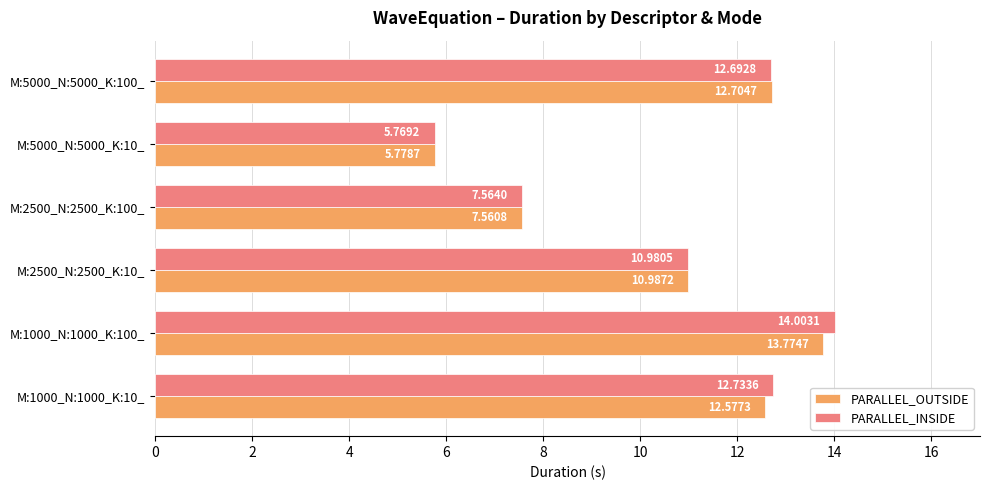

What is the sum of the PARALLEL_OUTSIDE values at M:2500_N:2500_K:10_ and M:5000_N:5000_K:10_?

16.8